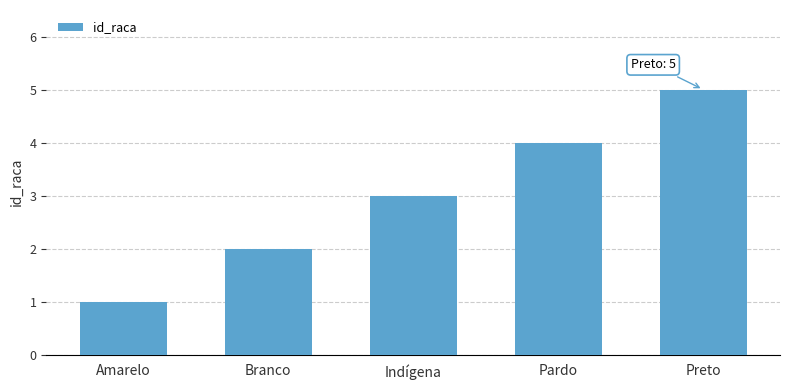

How many data points are less than 3?

2